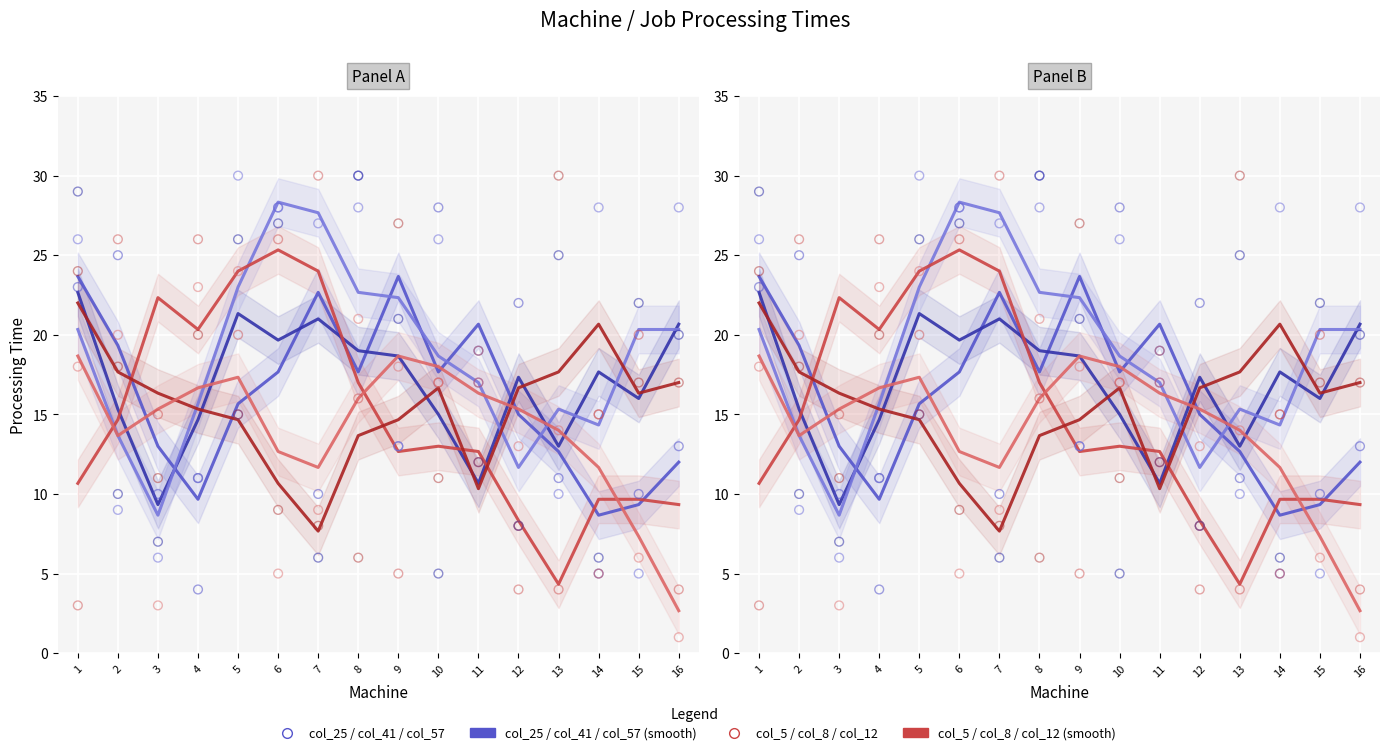

Which series has the largest total across all categories?

col_57